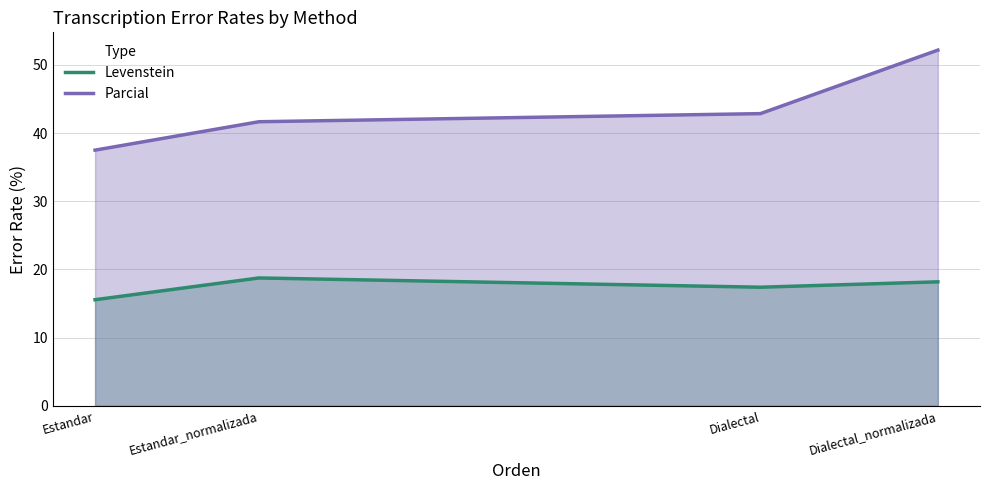

Which category has the highest value in the Parcial series?

Dialectal_normalizada